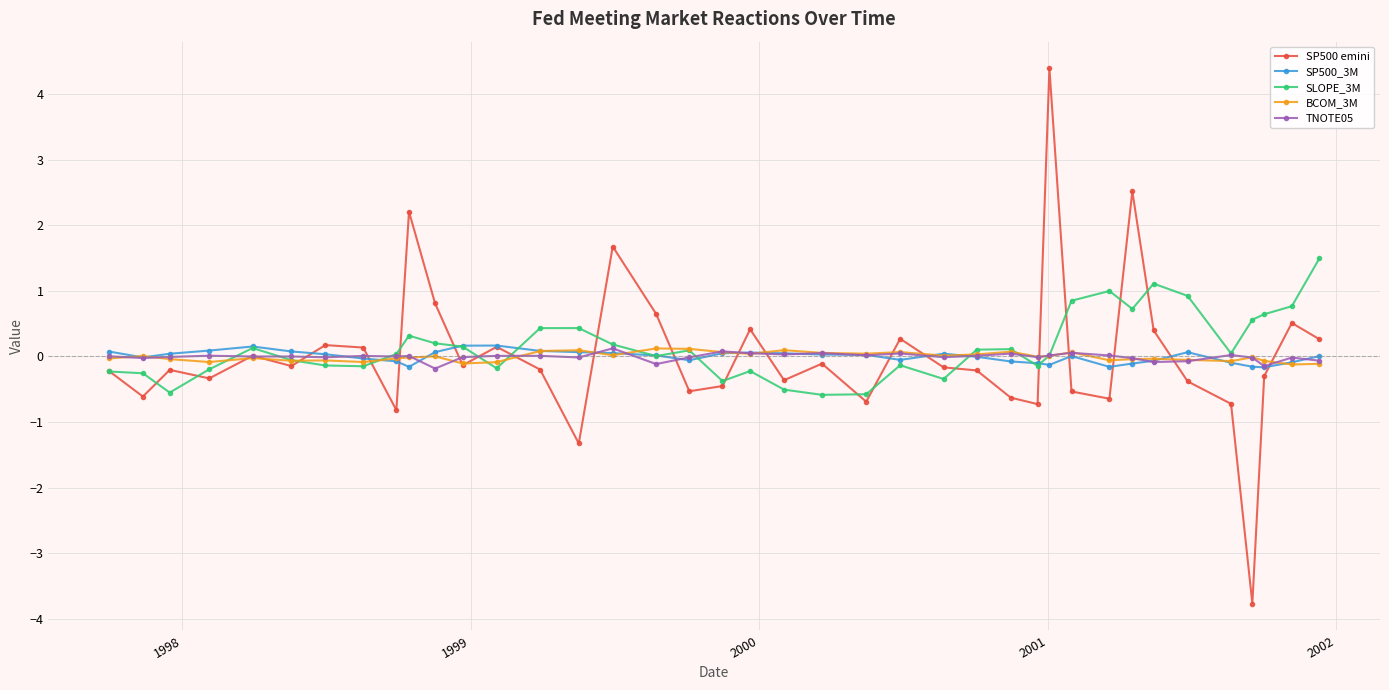

Which series has the largest range (max minus min)?

SP500 emini